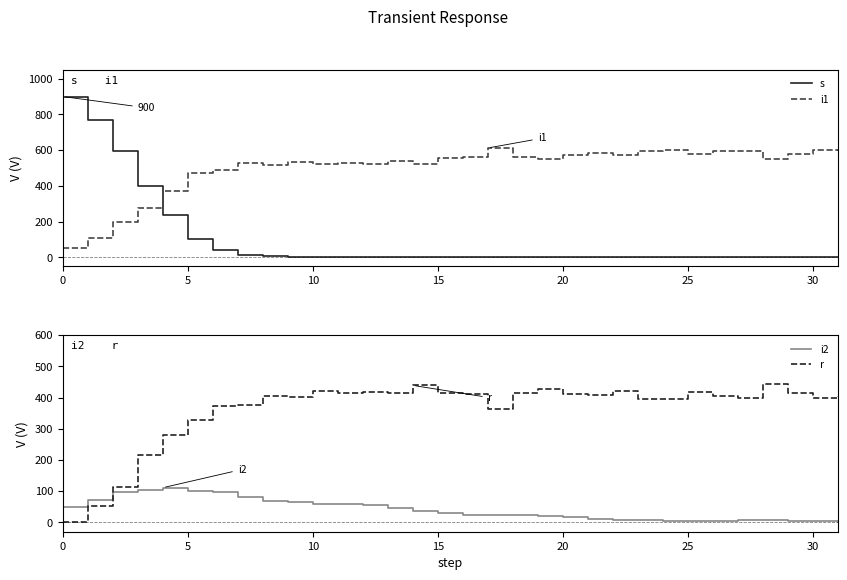

How many values in the i2 series are below 29?

16